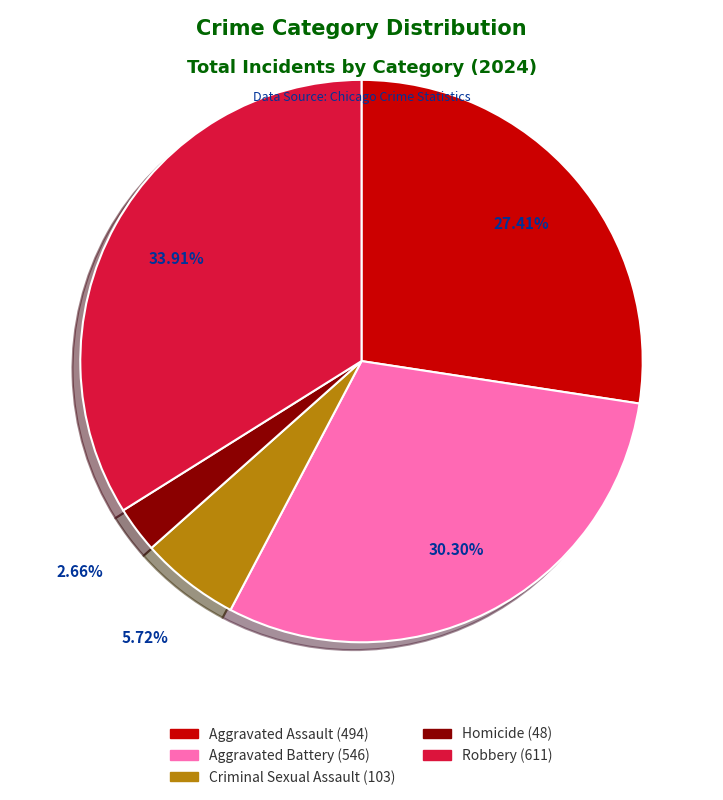

The Aggravated Assault slice represents 37% of the pie. True or false?

False